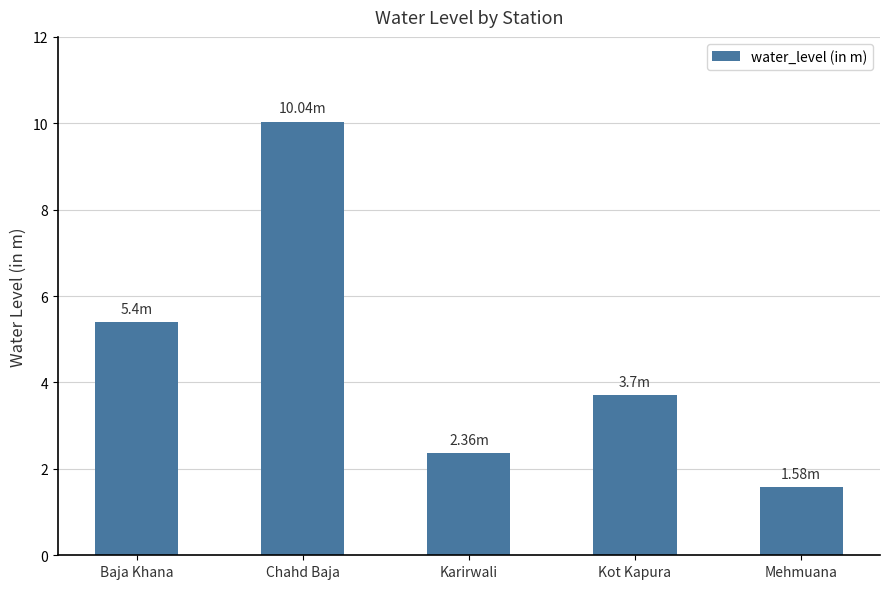

Is it true that the value at Chahd Baja is 6.3?

False